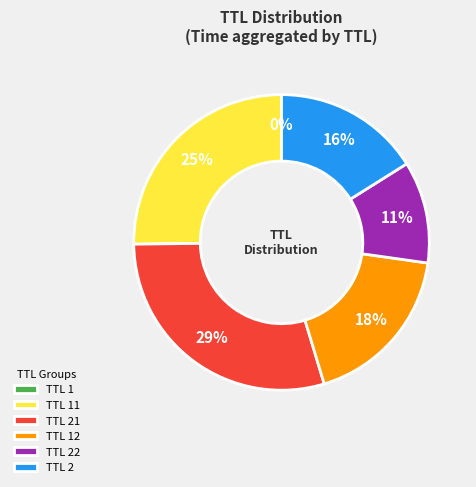

To the nearest percent, what is the average slice percentage?

17%